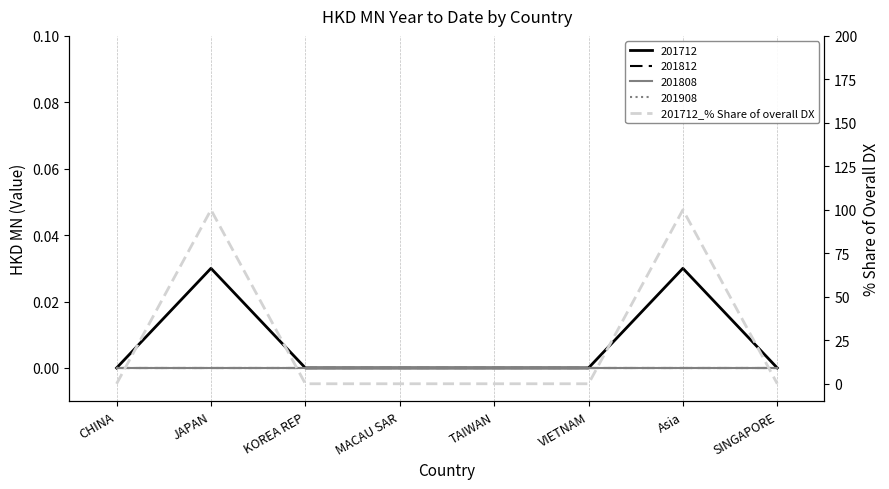

Count the number of values greater than 0.

2